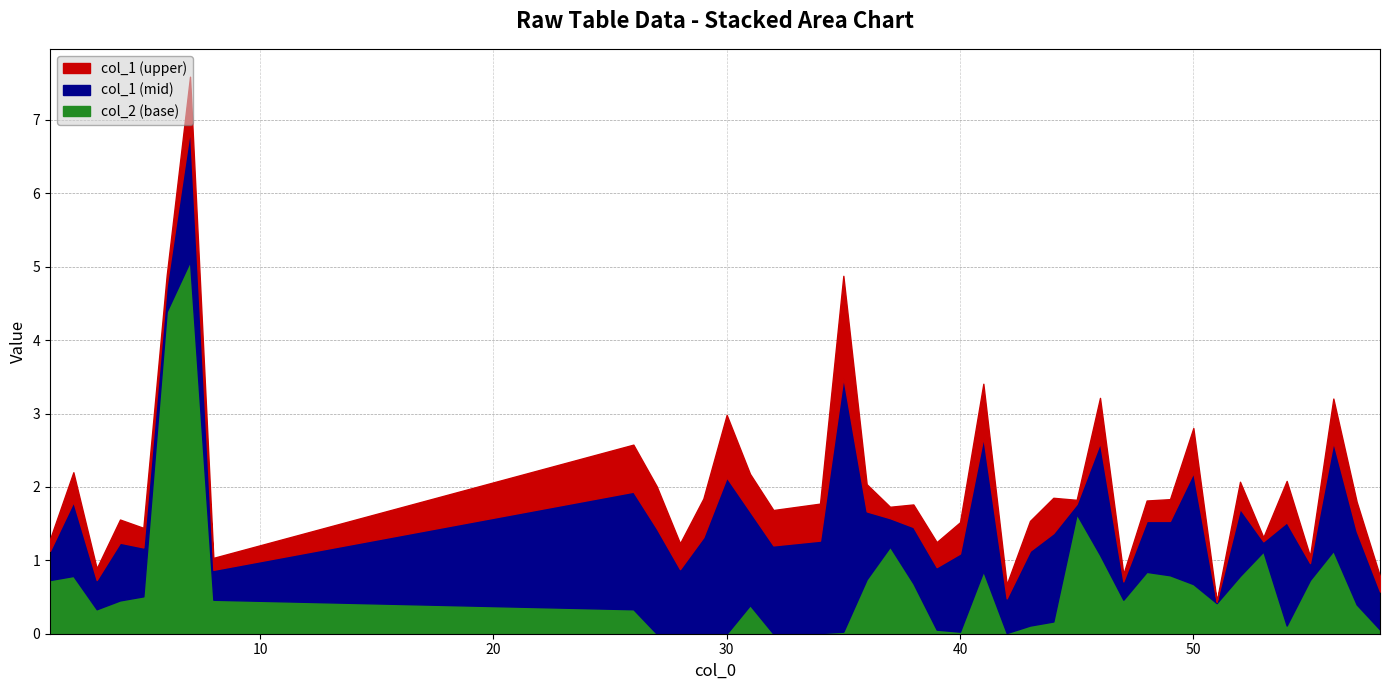

Reading left to right, what are all the values shown in this chart?

col_1: 1=0.4	2=1.0	3=0.4	4=0.8	5=0.7	6=0.4	7=1.8	8=0.4	26=1.6	27=1.4	28=0.9	29=1.3	30=2.1	31=1.3	32=1.2	34=1.3	35=3.5	36=0.9	37=0.4	38=0.8	39=0.9	40=1.1	41=1.8	42=0.5	43=1.0	44=1.2	45=0.1	46=1.5	47=0.2	48=0.7	49=0.7	50=1.5	51=0.0	52=0.9	53=0.1	54=1.4	55=0.2	56=1.5	57=1.0	58=0.5
col_2: 1=0.7	2=0.8	3=0.3	4=0.5	5=0.5	6=4.4	7=5.1	8=0.5	26=0.3	27=0.0	28=0.0	29=0.0	30=0.0	31=0.4	32=0.0	34=0.0	35=0.0	36=0.7	37=1.2	38=0.7	39=0.1	40=0.0	41=0.9	42=0.0	43=0.1	44=0.2	45=1.6	46=1.1	47=0.5	48=0.8	49=0.8	50=0.7	51=0.4	52=0.8	53=1.1	54=0.1	55=0.7	56=1.1	57=0.4	58=0.1